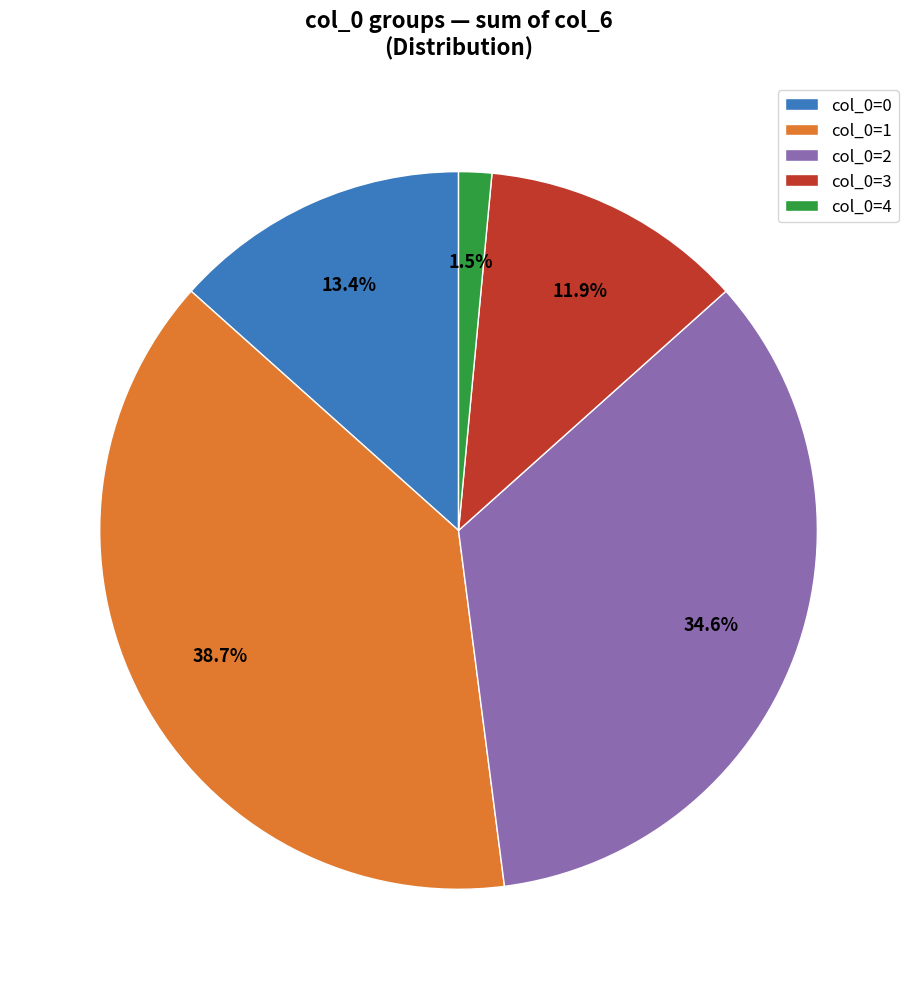

Does col_0=4 account for over 50% of the chart?

No